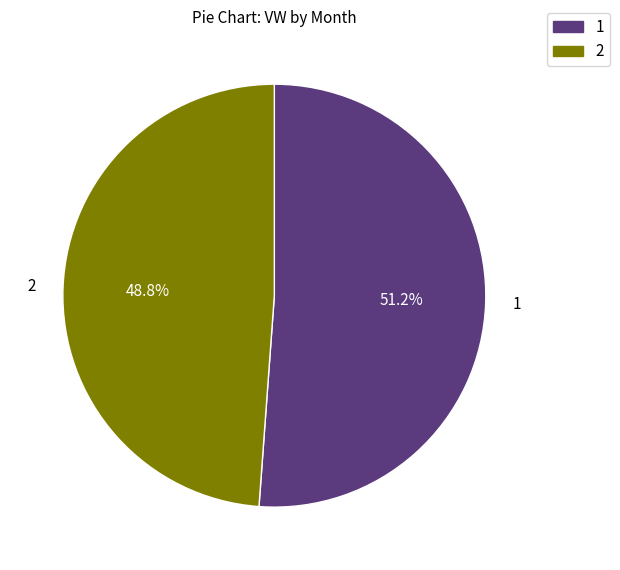

Approximately how many times larger is the value at 1 compared to 2?

1.0